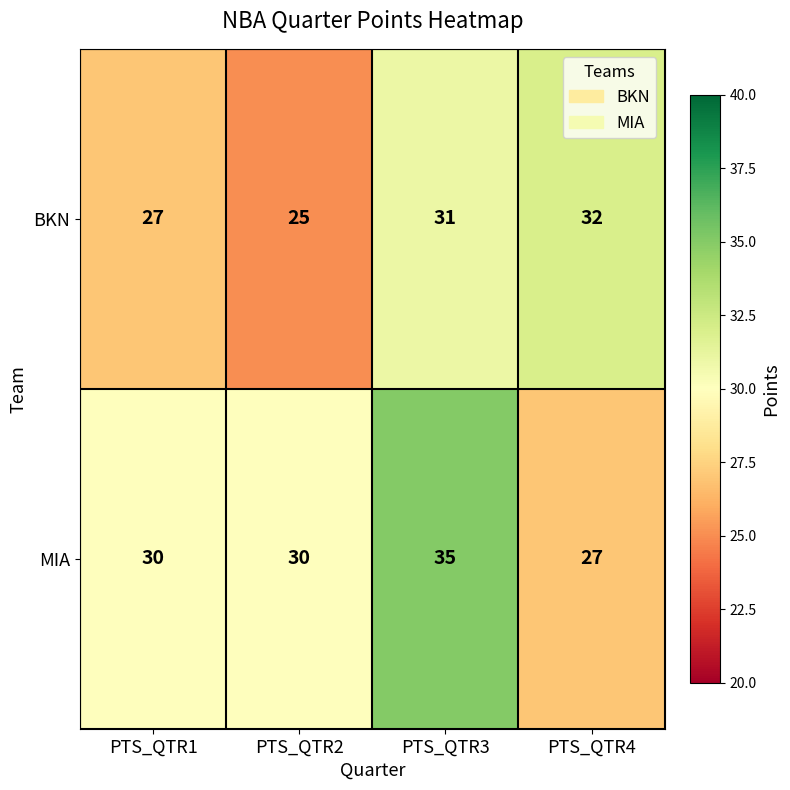

What is the total value across all series at PTS_QTR1?

57